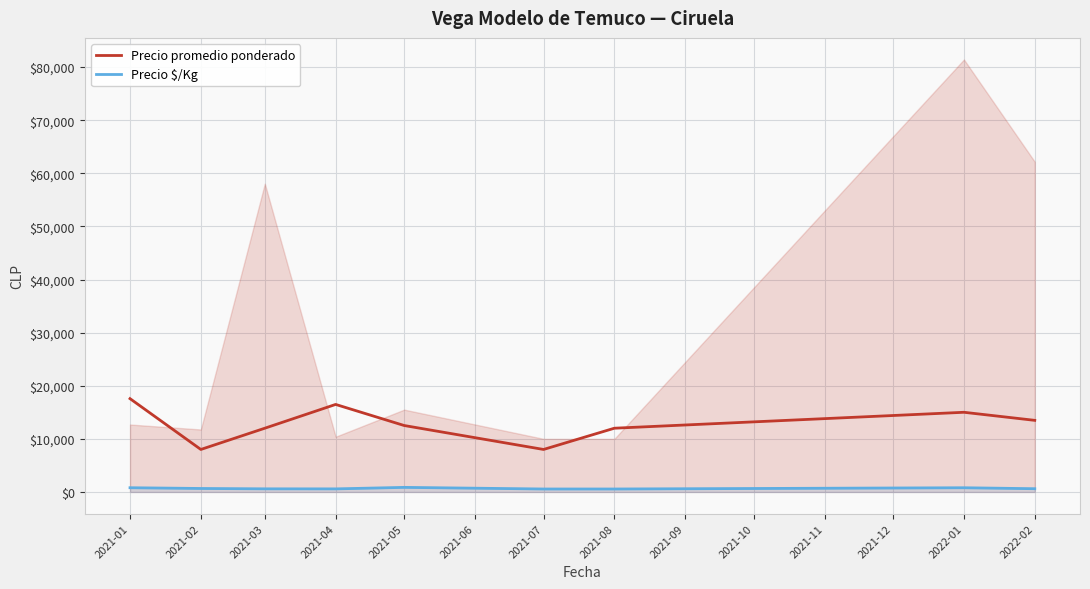

Is it true that Precio $/Kg equals 578.0 at 2021-04?

True